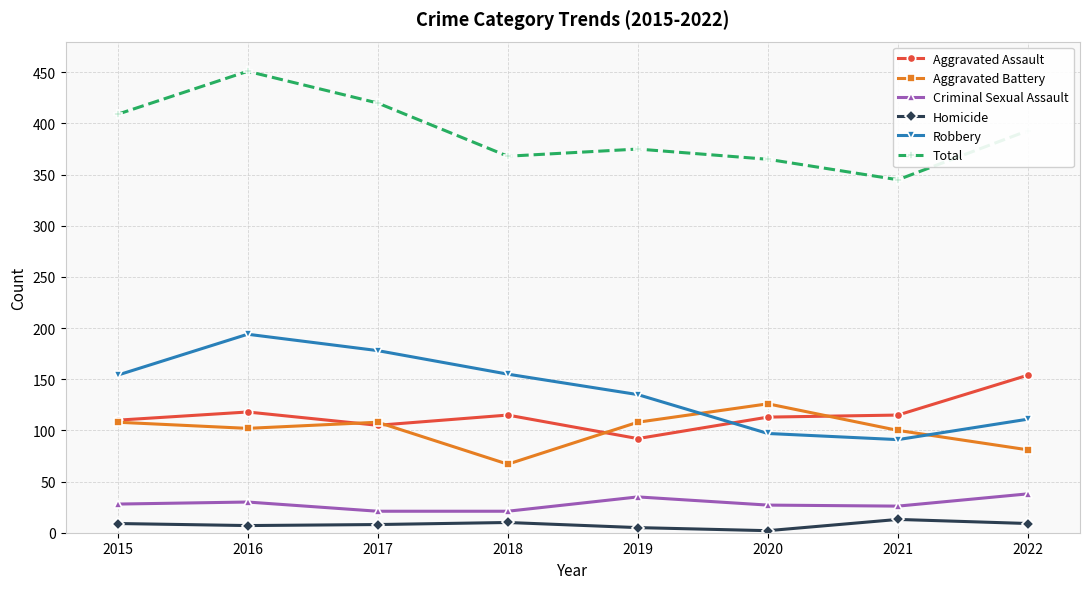

How many lines are shown in the chart?

6